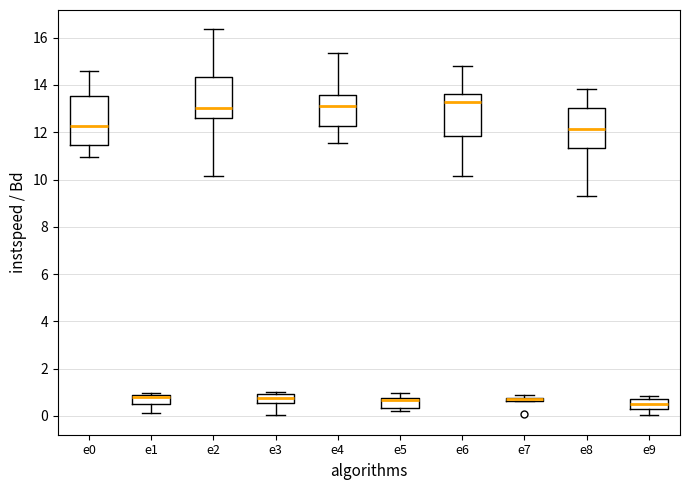

Where does the upper whisker of the box for e5 end on the y-axis? The values are not printed on the chart, so give them approximately, as read against the axis.

1.0